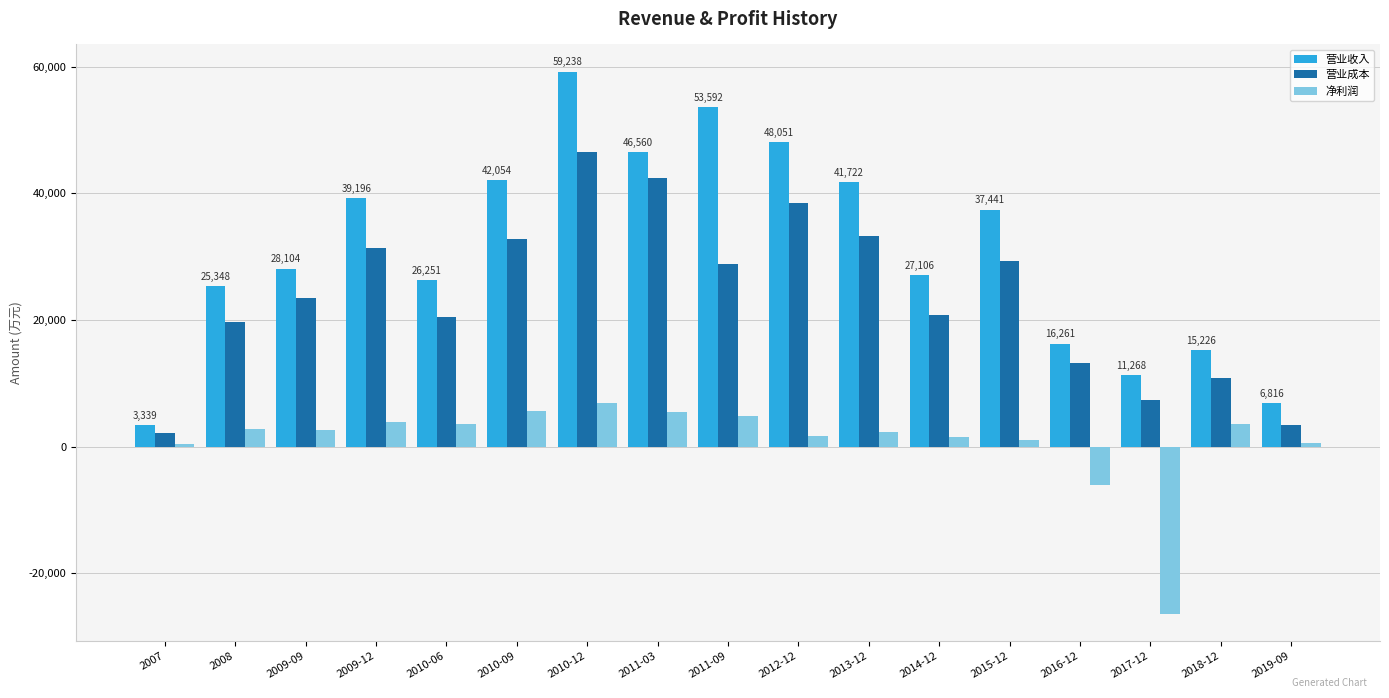

Which series has the largest total across all categories?

营业收入